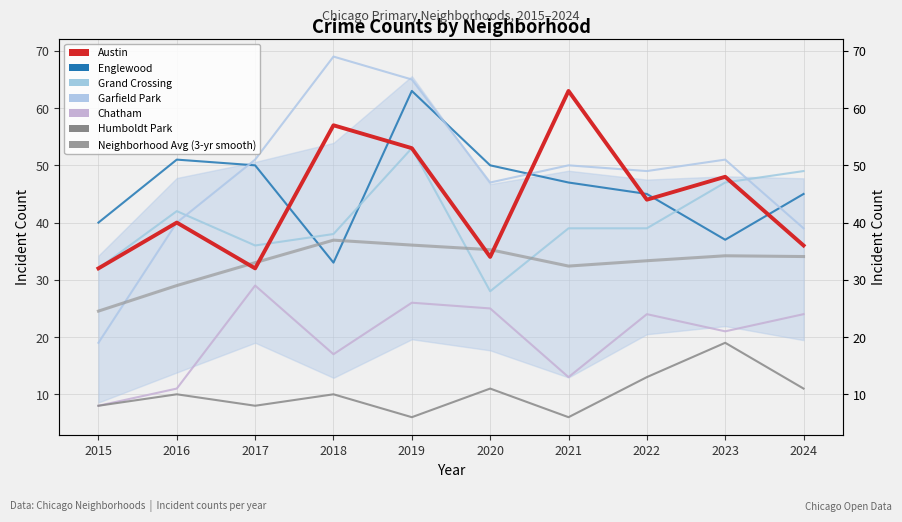

True or false: Austin and Humboldt Park cross at least once.

False